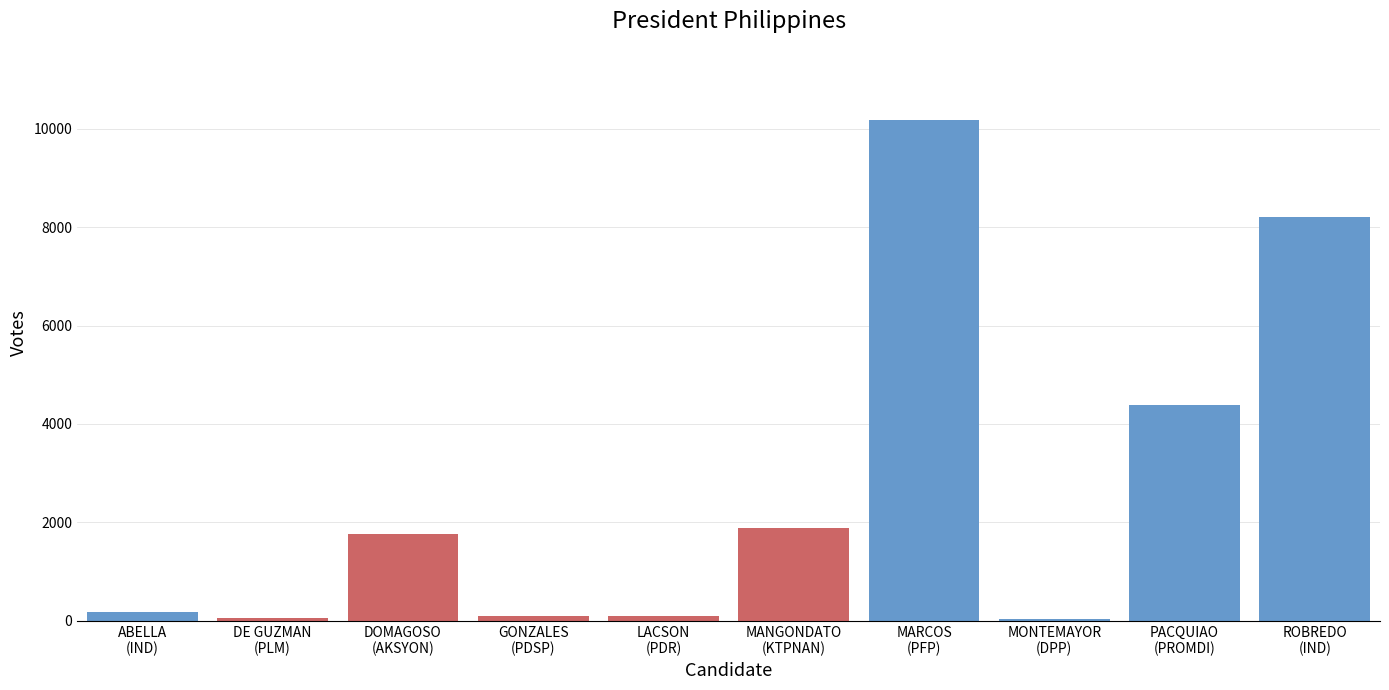

What is the difference between the maximum and second lowest values?

10136